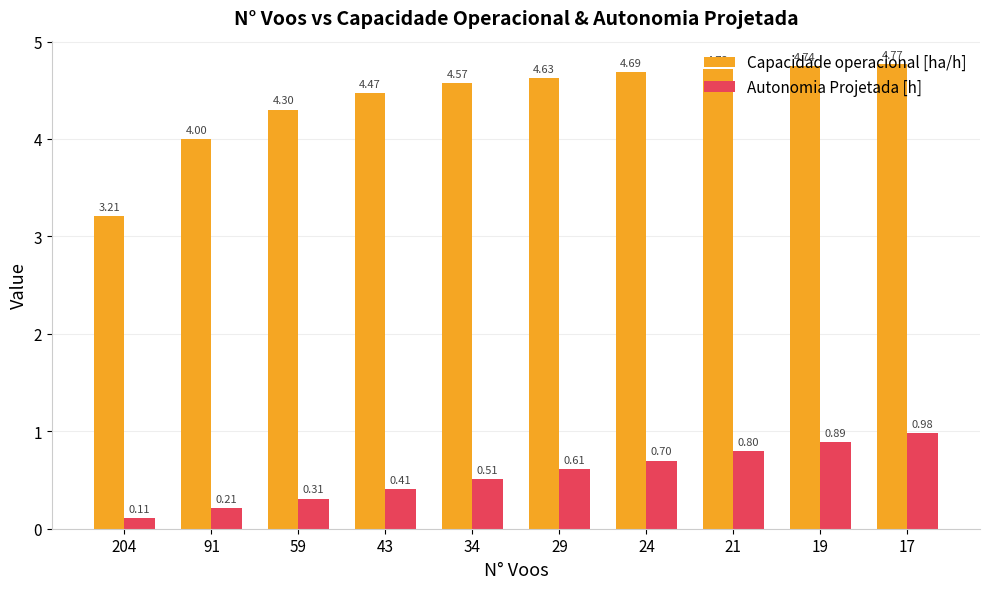

What is the total value across all series at 204?

3.3